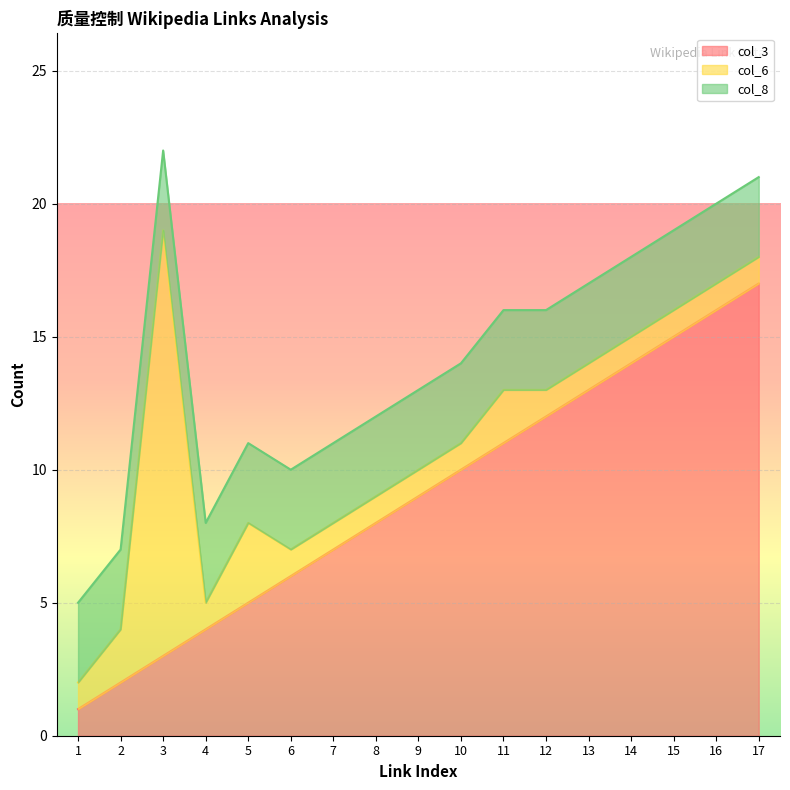

What is the spread (max minus min) of values at 7?

6